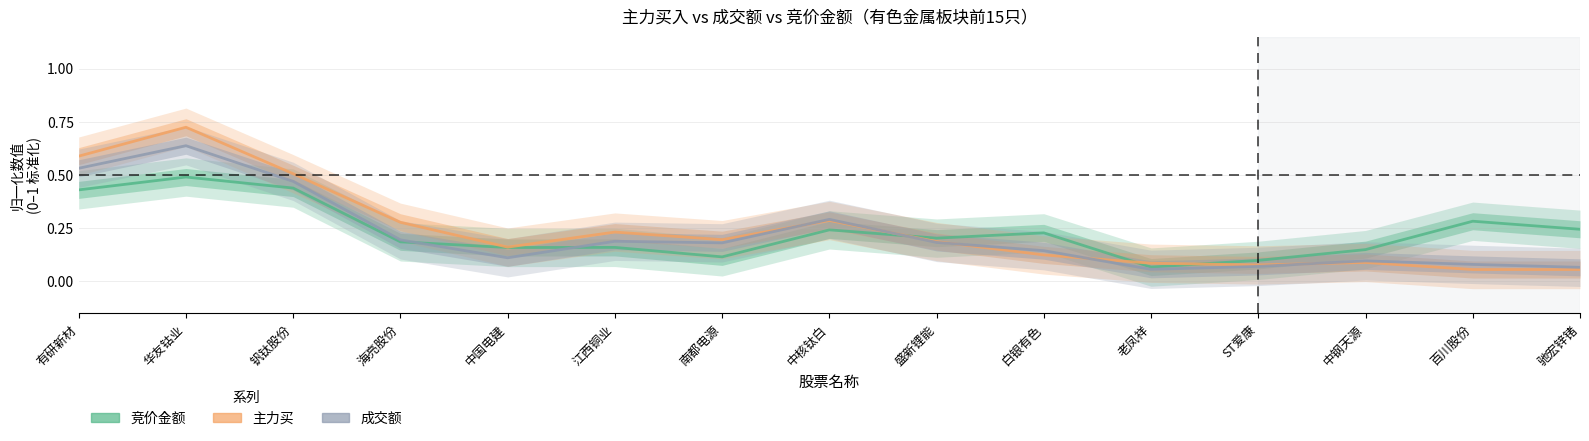

After their last crossing, which series has the higher values: 竞价金额 or 主力买?

竞价金额